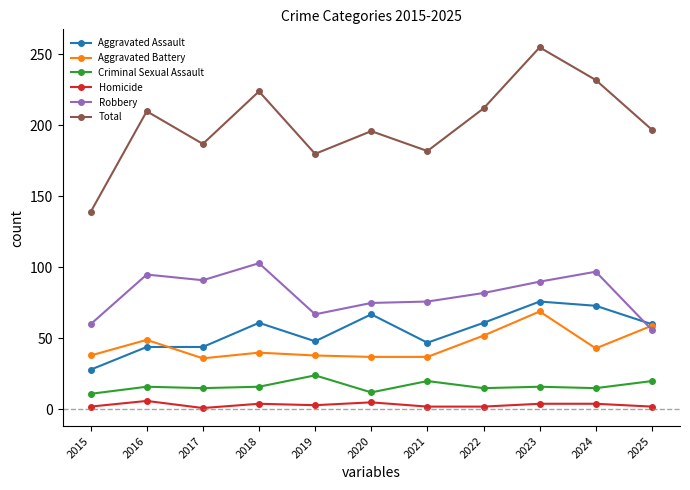

Does the chart have visible grid lines?

No